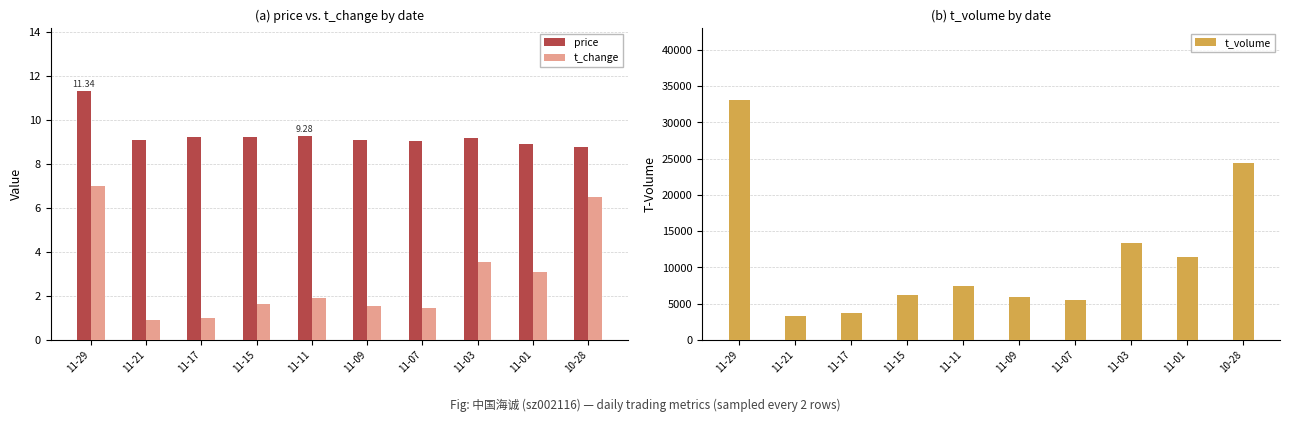

True or false: t_volume has a value of 14881.5 at 10-28.

False